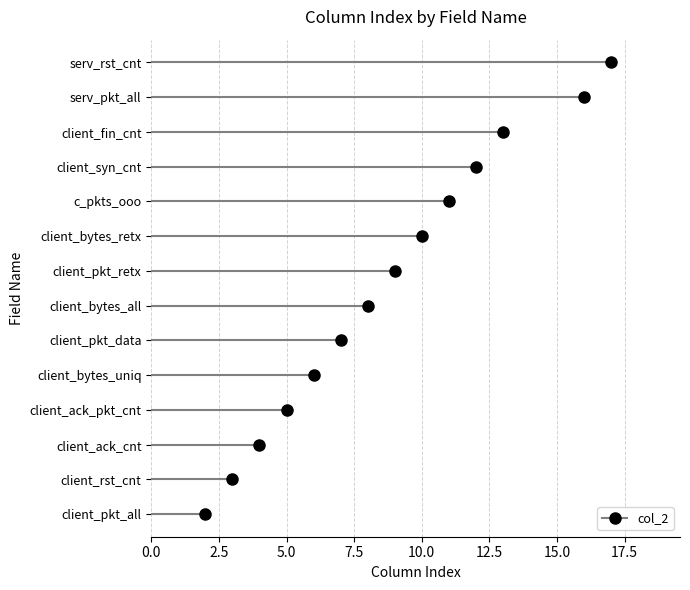

Reading right to left, extract all data points from this chart.

17	16	13	12	11	10	9	8	7	6	5	4	3	2